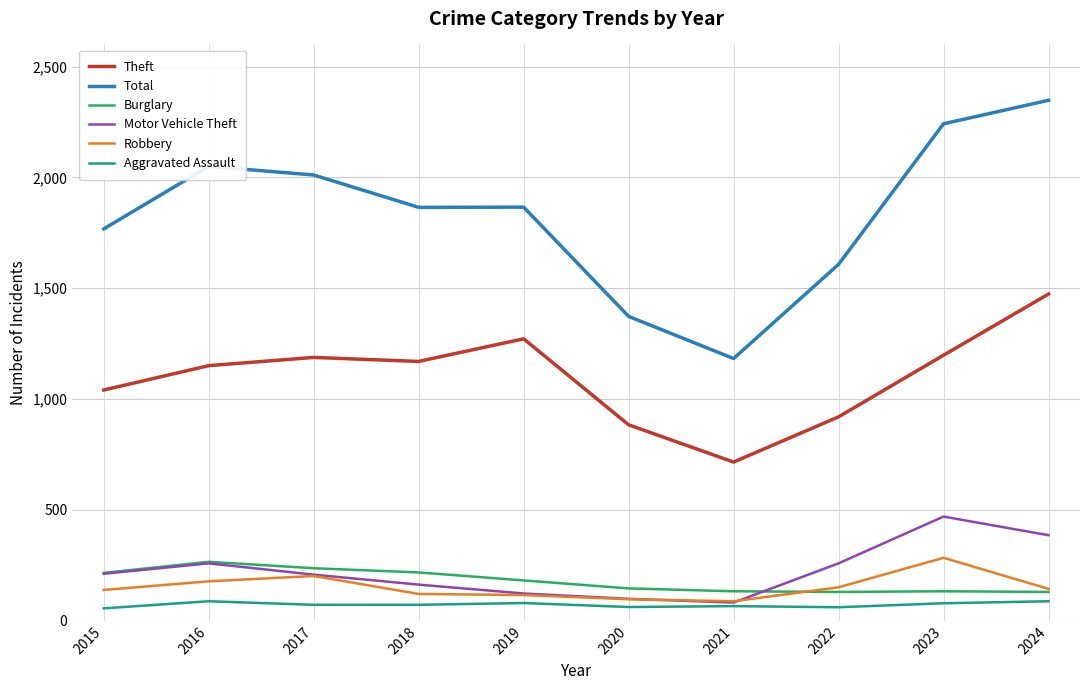

Which series has the largest total across all categories?

Total